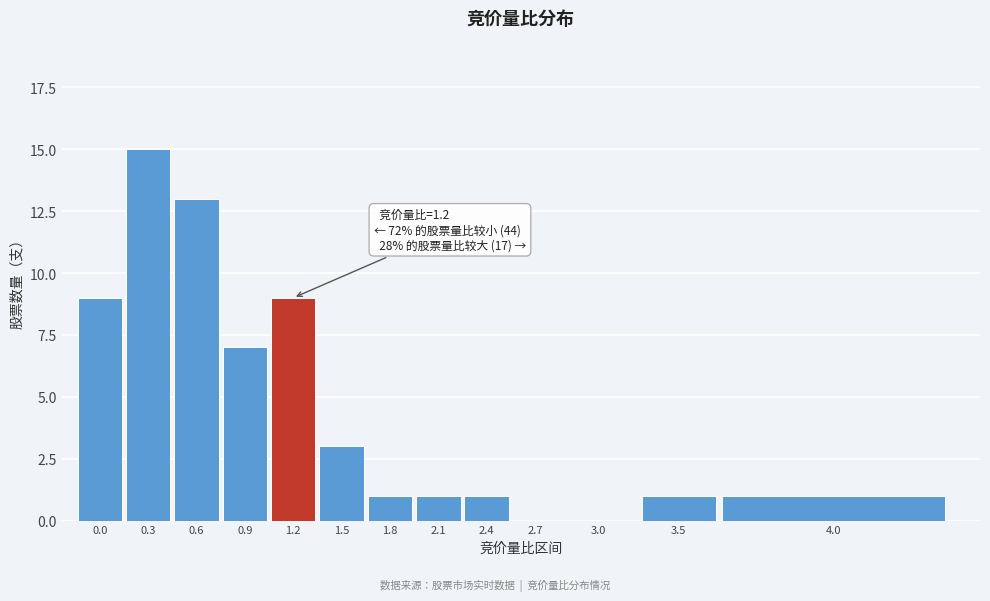

Reading left to right, list all the values displayed in this chart.

0.0=9	0.3=15	0.6=13	0.9=7	1.2=9	1.5=3	1.8=1	2.1=1	2.4=1	2.7=0	3.0=0	3.5=1	4.0=1